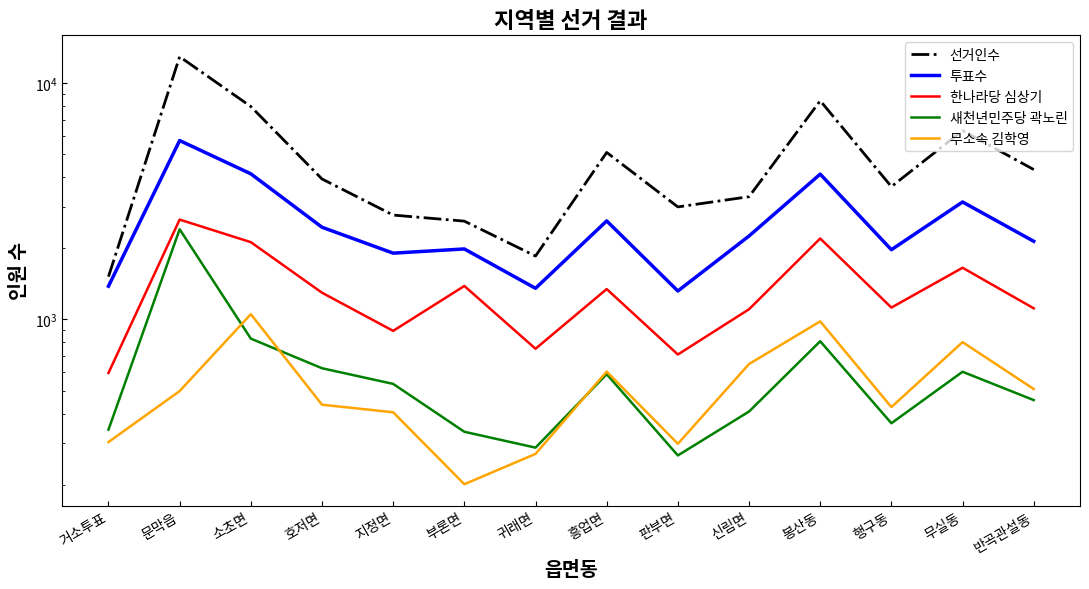

Is it true that 새천년민주당 곽노린 equals 287 at 귀래면?

True